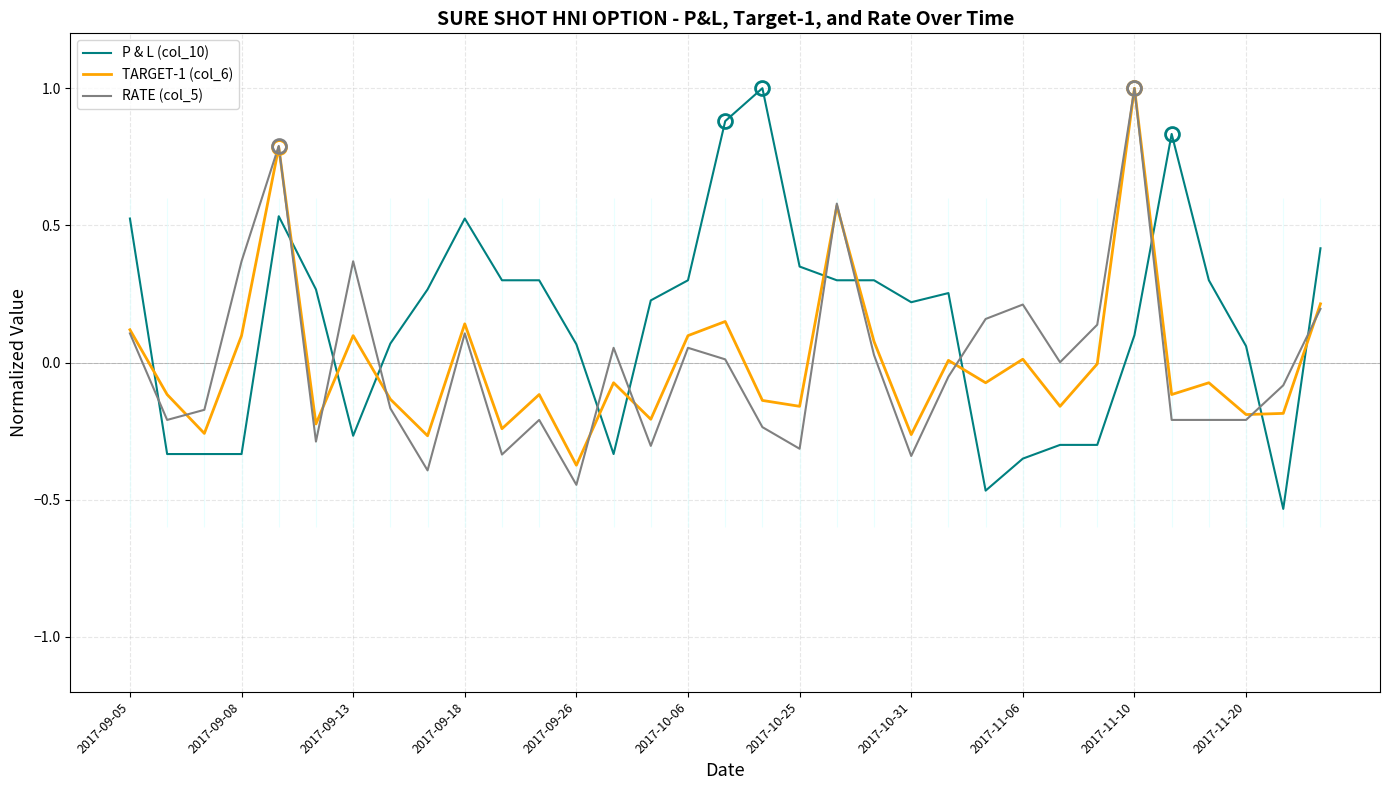

What is the lowest value of the P & L (col_10) series?

-0.5